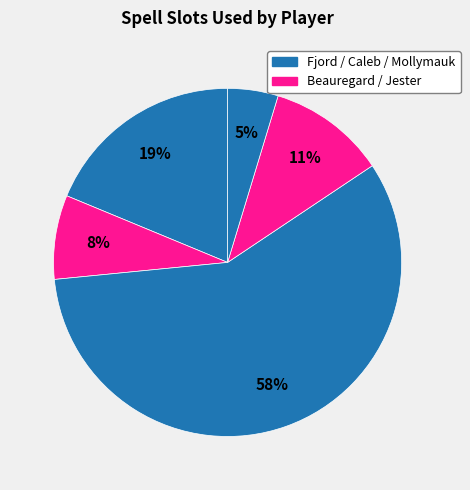

To the nearest percent, what is the difference between the largest and smallest slice percentages?

53%